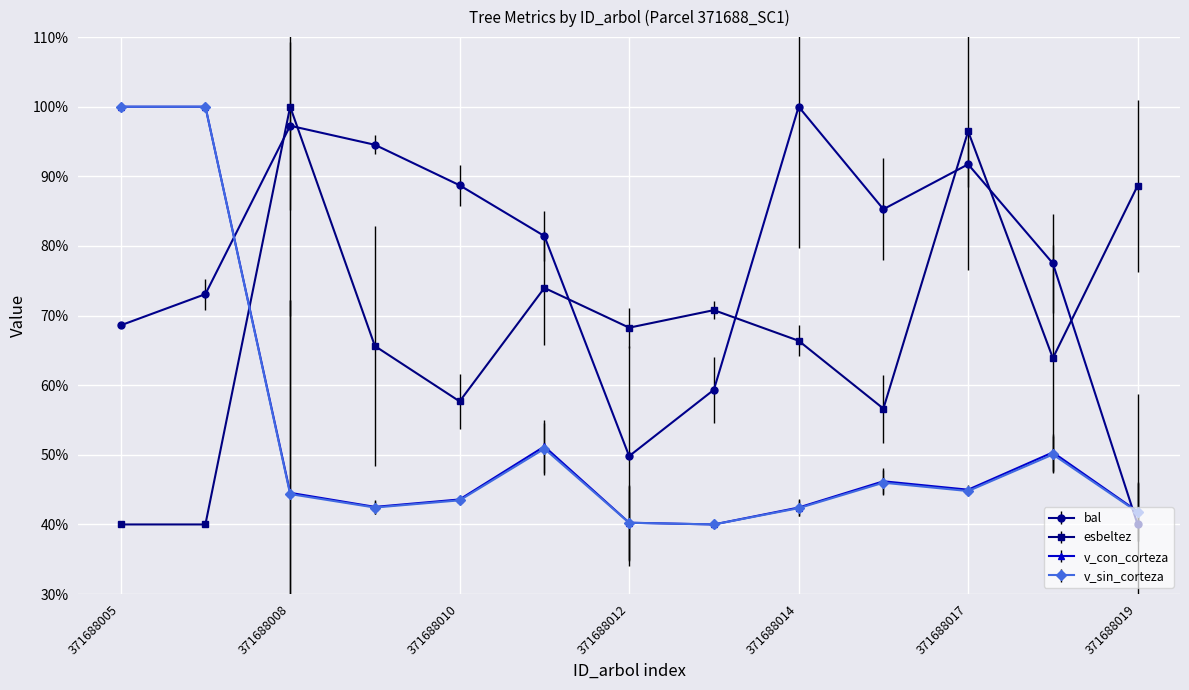

Count the number of data series in this chart.

4